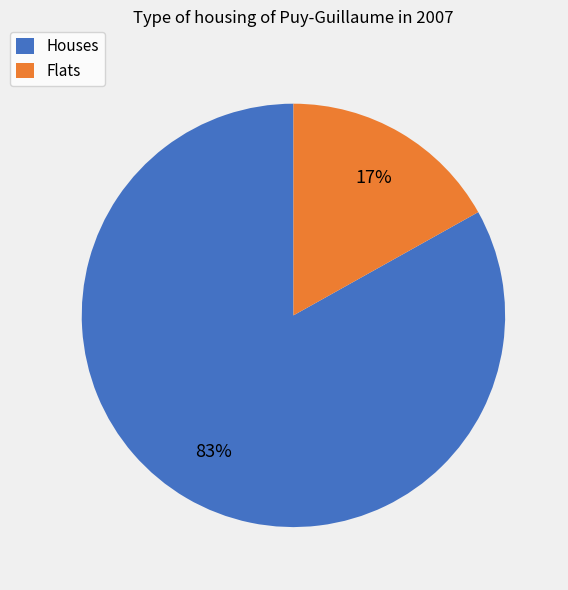

Count the number of slices in the pie.

2